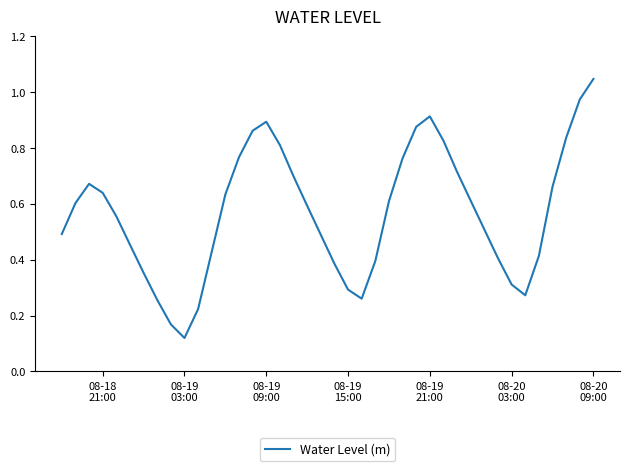

Does the chart display data point markers on the line(s)?

No